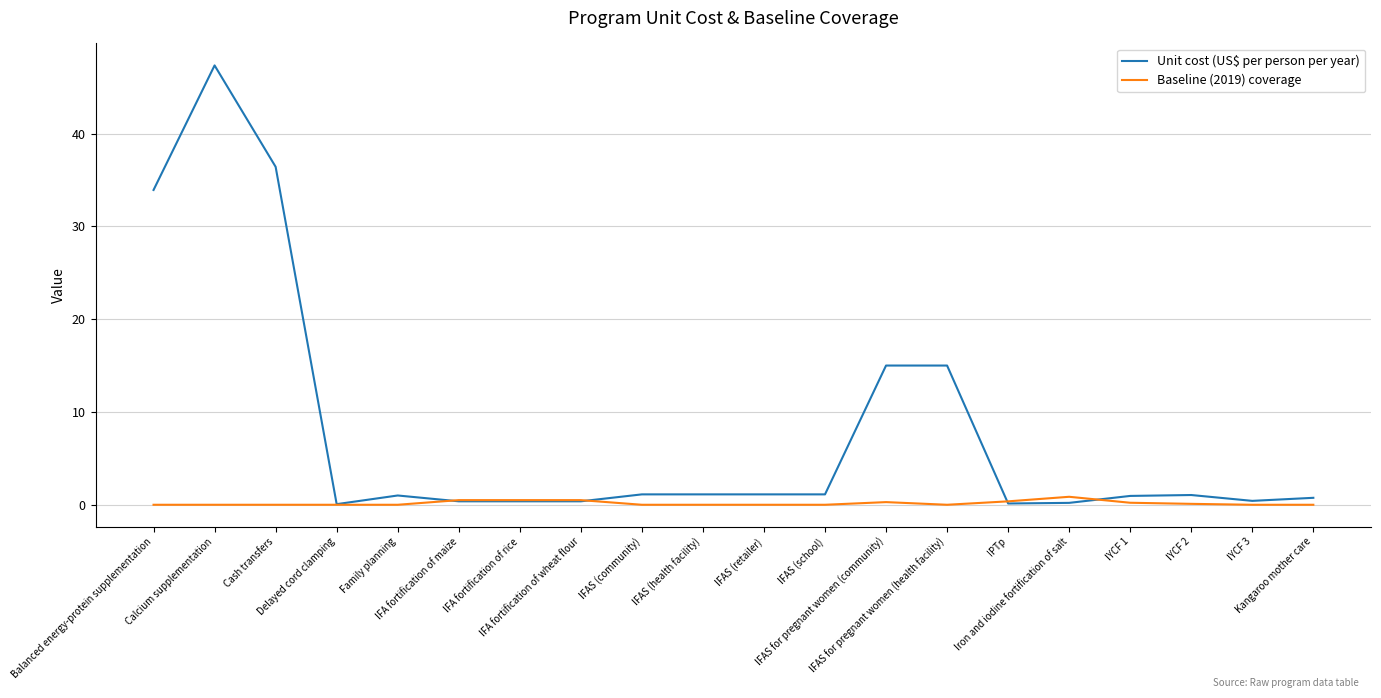

True or false: Unit cost (US$ per person per year) has more than 2 interior local peaks.

True